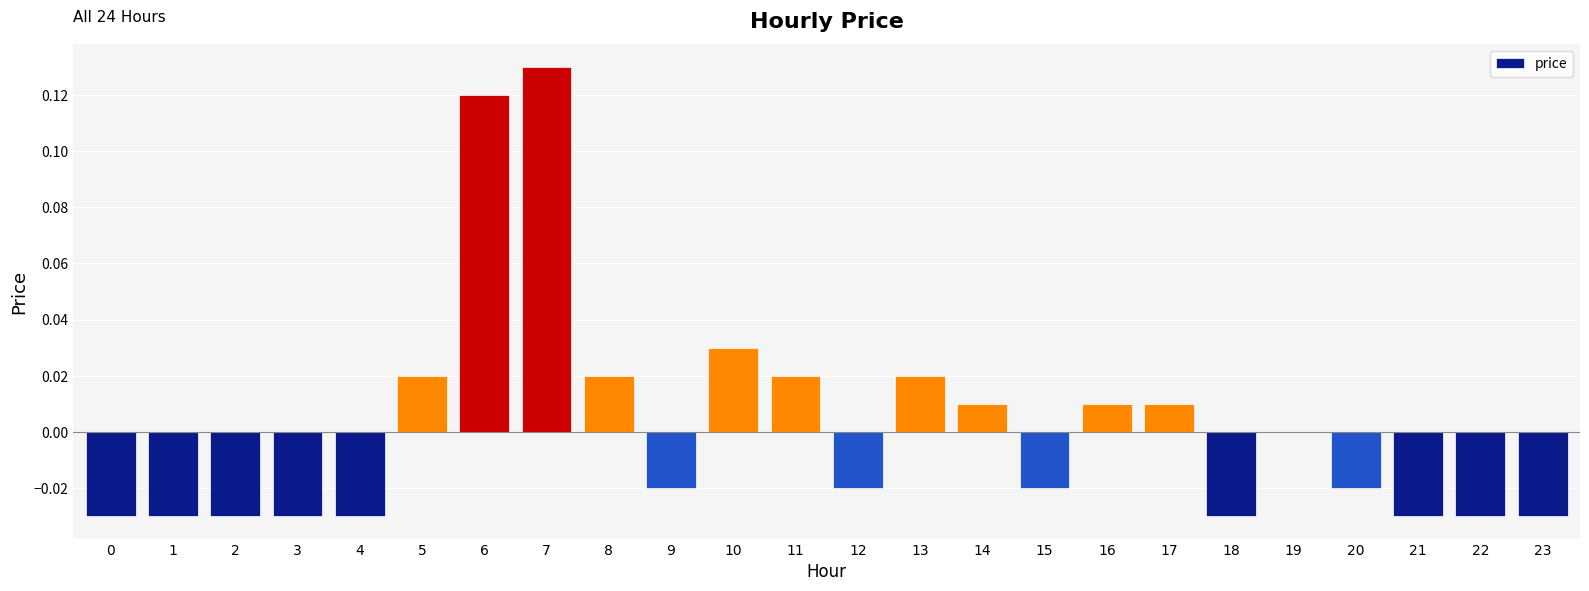

Between 10 and 1, which is larger?

10